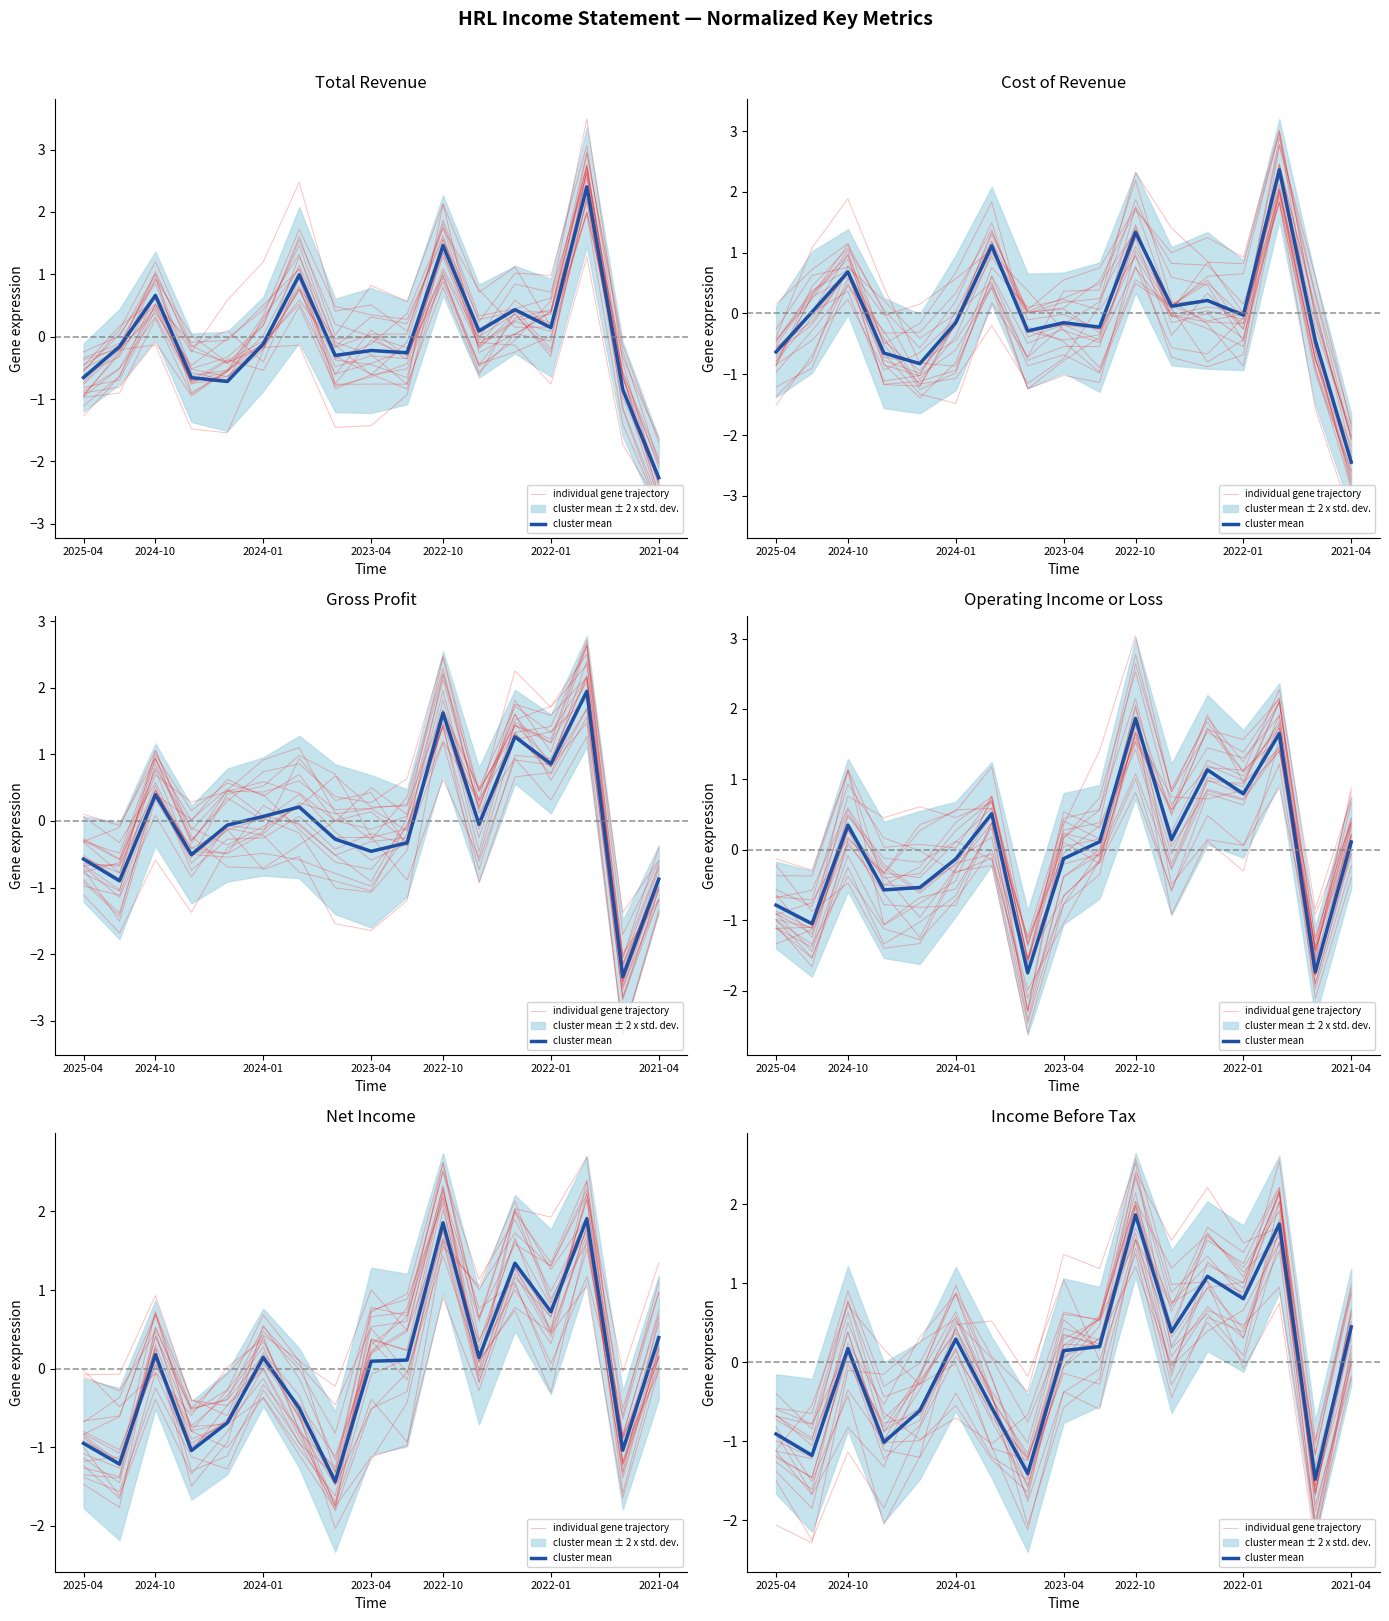

What is the difference between the individual gene trajectory values at 2024-10 and 2025-04?

1.5